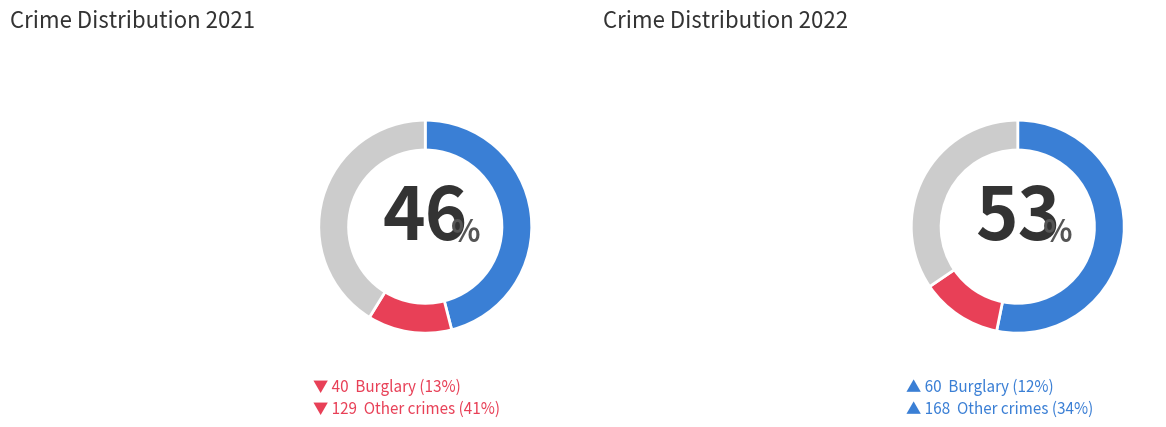

Which series has the widest spread of values?

values_2022